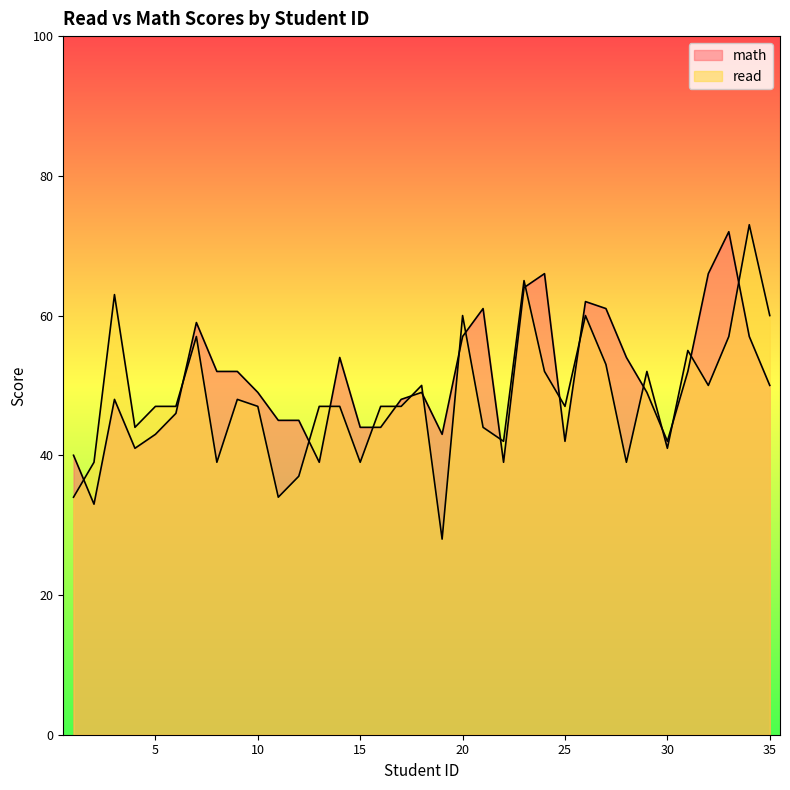

At which category is the sum across all series the highest?

34